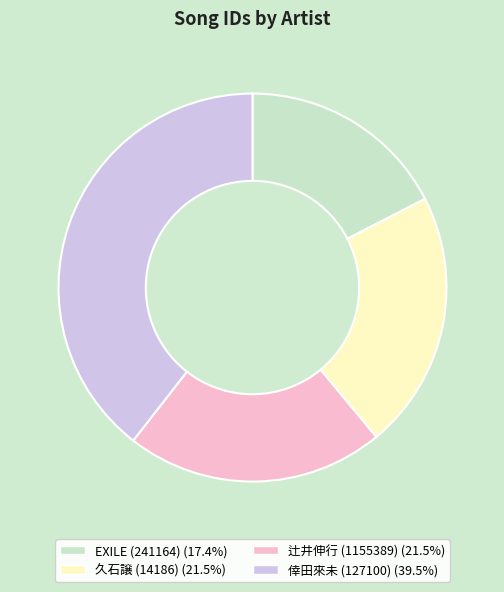

Is there a majority slice in this chart?

No